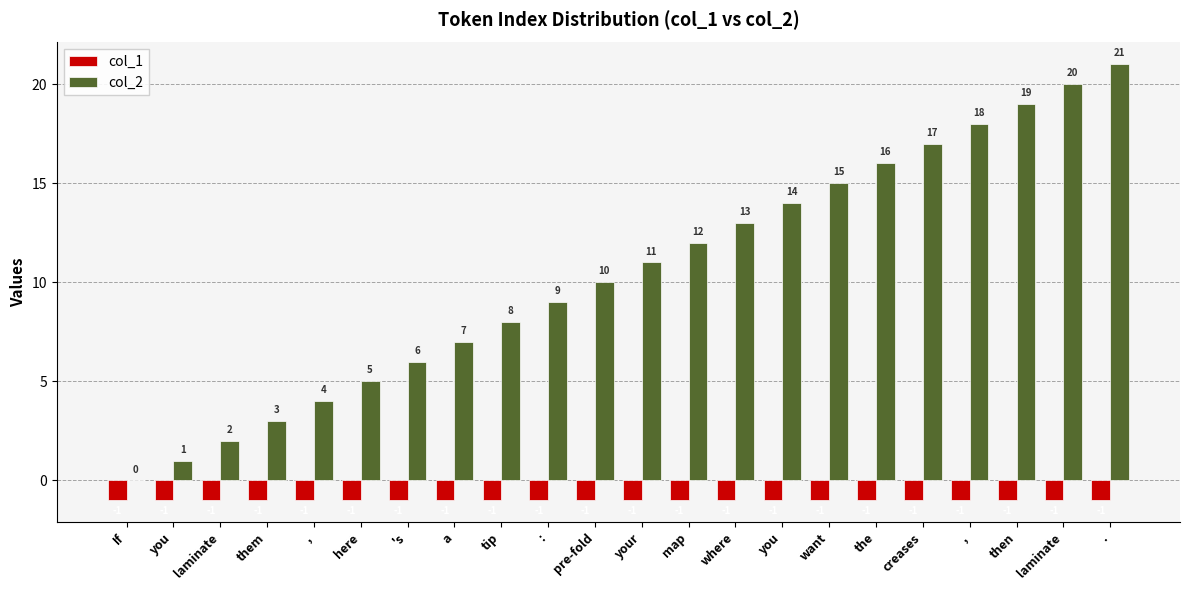

What are all the series names shown in the legend?

col_1, col_2